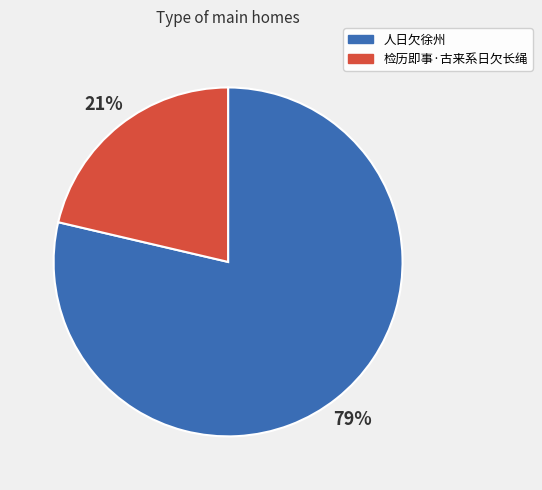

Which category has the biggest portion of the pie?

人日欠徐州